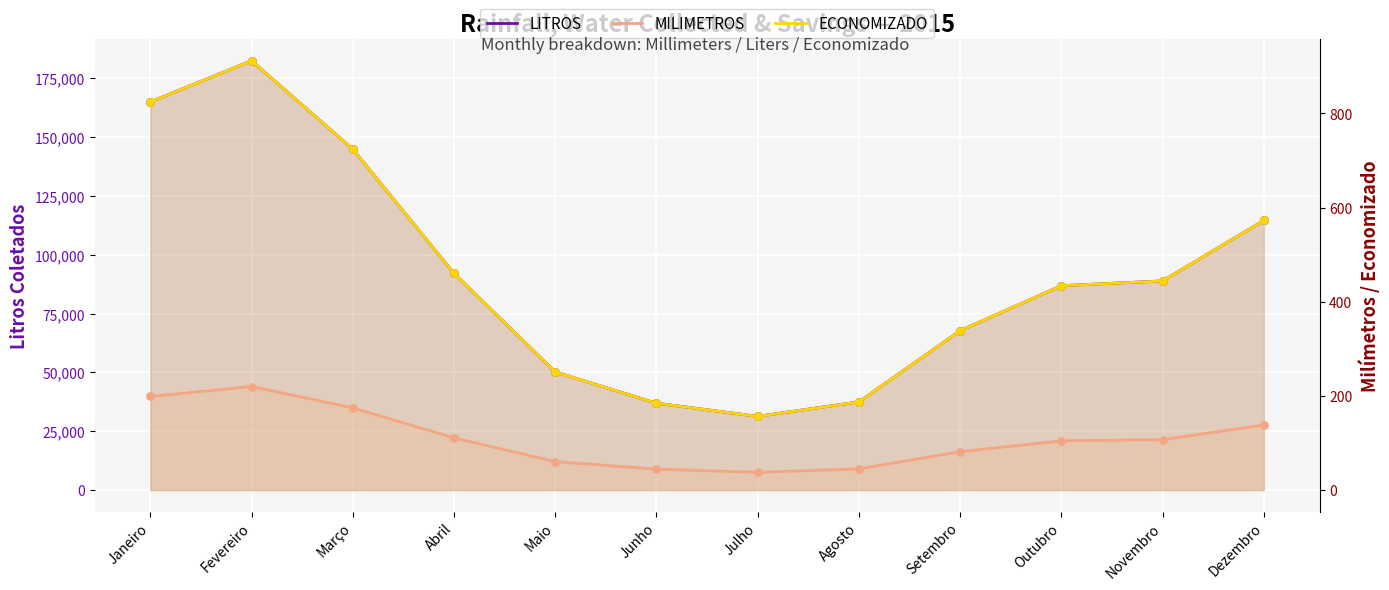

What are all the series names shown in the legend?

LITROS, MILIMETROS, ECONOMIZADO